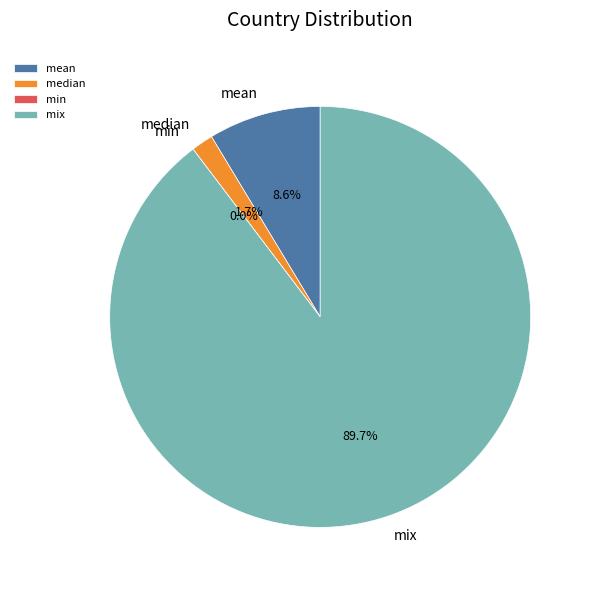

Which category has the smallest portion of the pie?

min